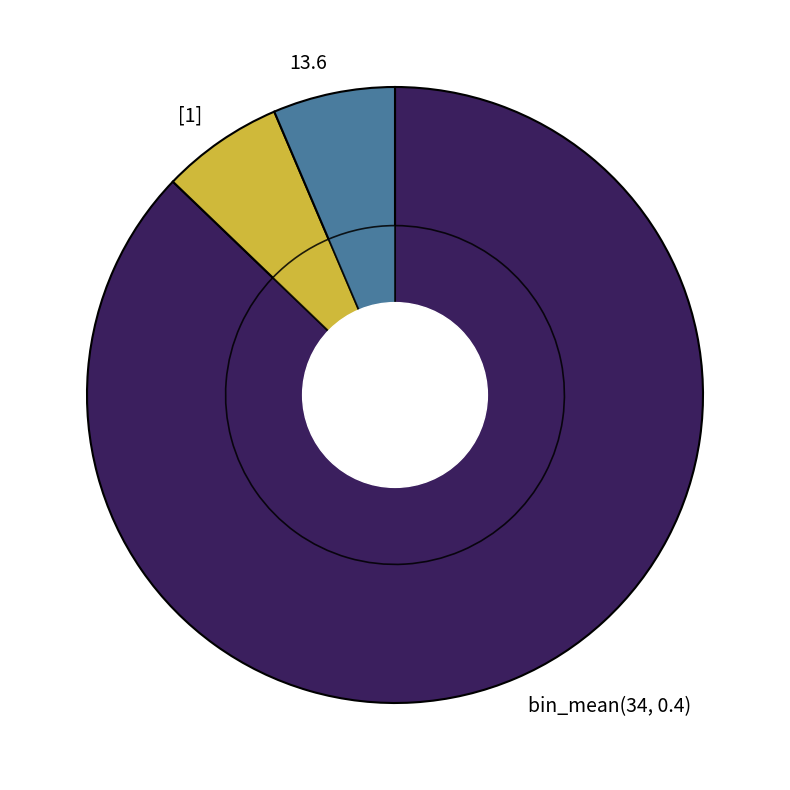

How many segments does this pie chart have?

3